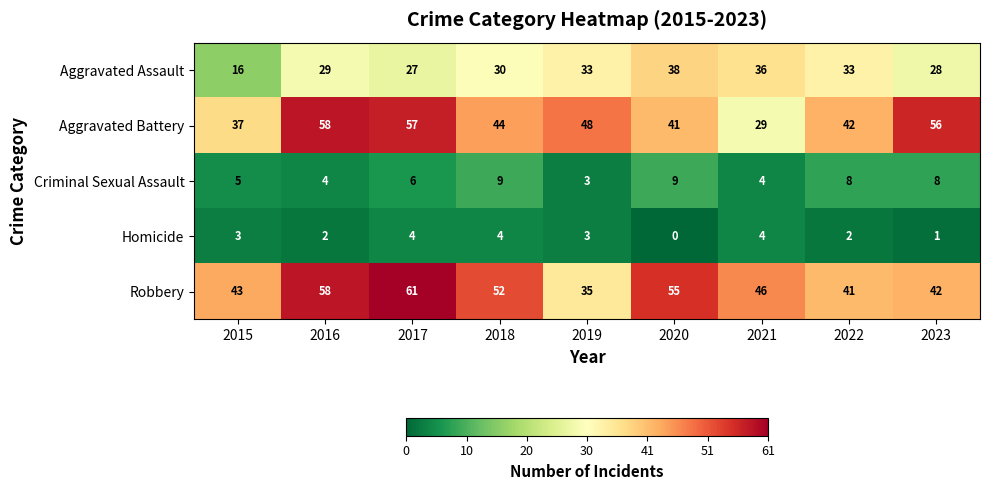

Which series has the largest total across all categories?

Robbery